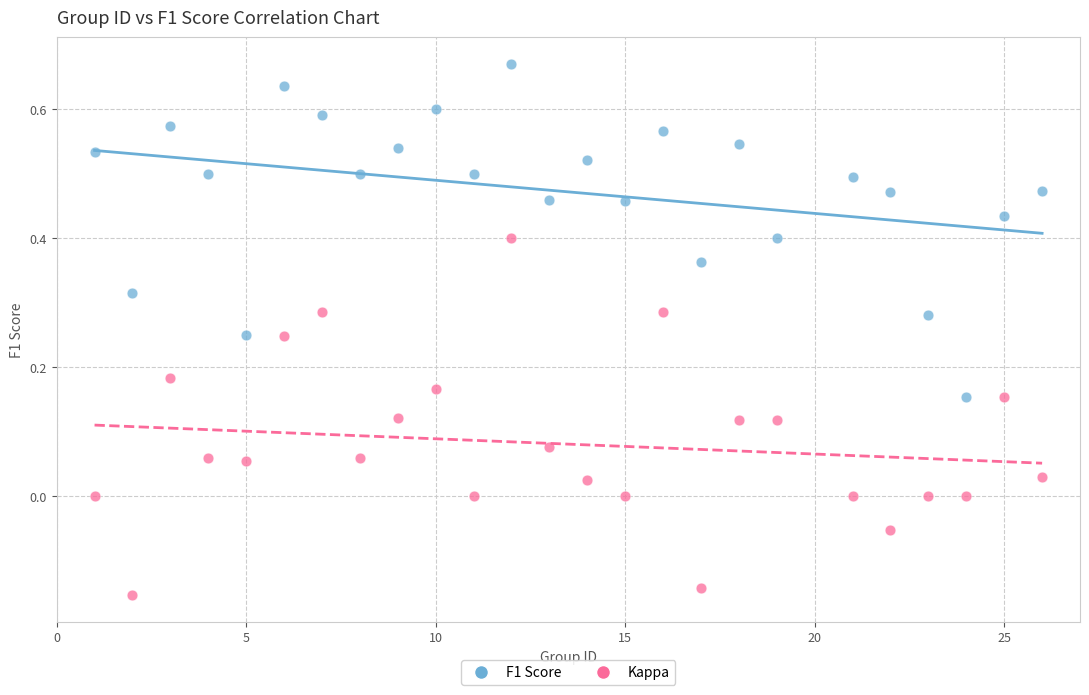

Which series contains the highest Y value?

F1 Score